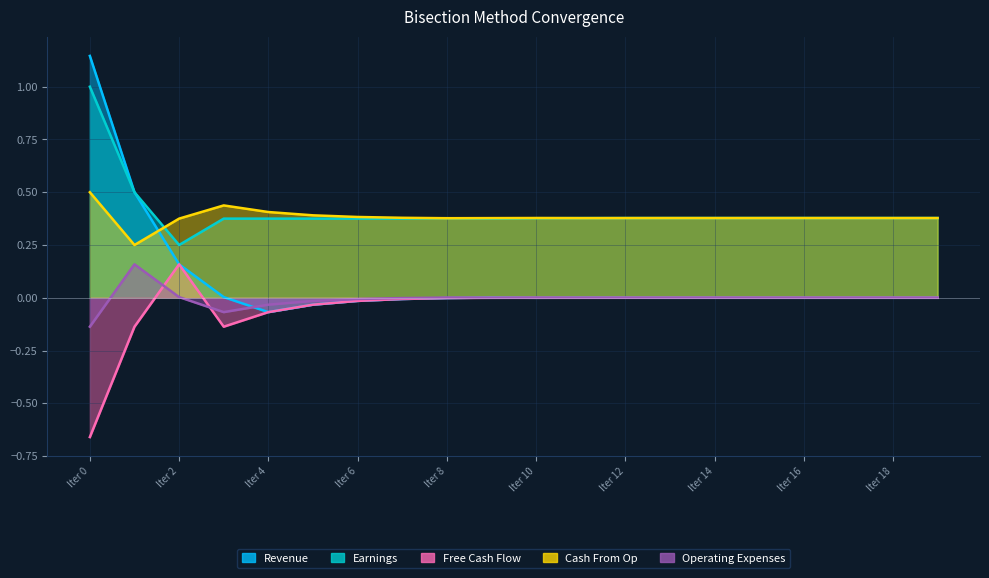

True or false: Earnings and Revenue cross at least once.

False